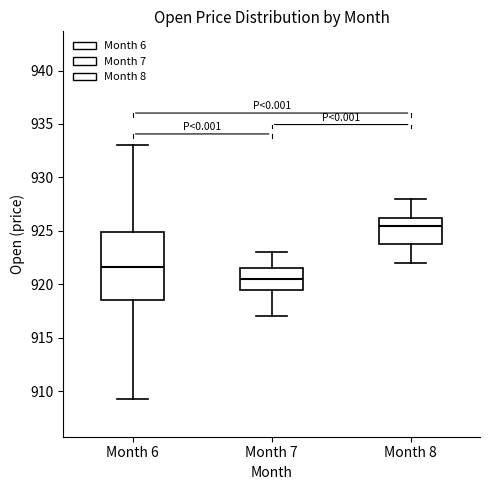

Reading left to right, transcribe this box plot: for each box, give where its median line is, the range the box spans, and where its two whiskers end, as read against the y-axis. The values are not printed on the chart, so give them approximately, as read against the axis.

Month 6: median 921.5, box 918.5 to 925.0, whiskers 909.5 to 933.0
Month 7: median 920.5, box 919.5 to 921.5, whiskers 917.0 to 923.0
Month 8: median 925.5, box 924.0 to 926.5, whiskers 922.0 to 928.0